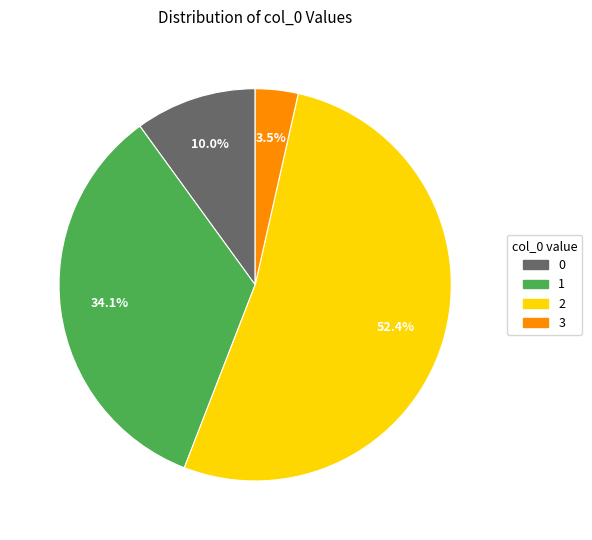

Does 2 represent more than half of the total?

Yes